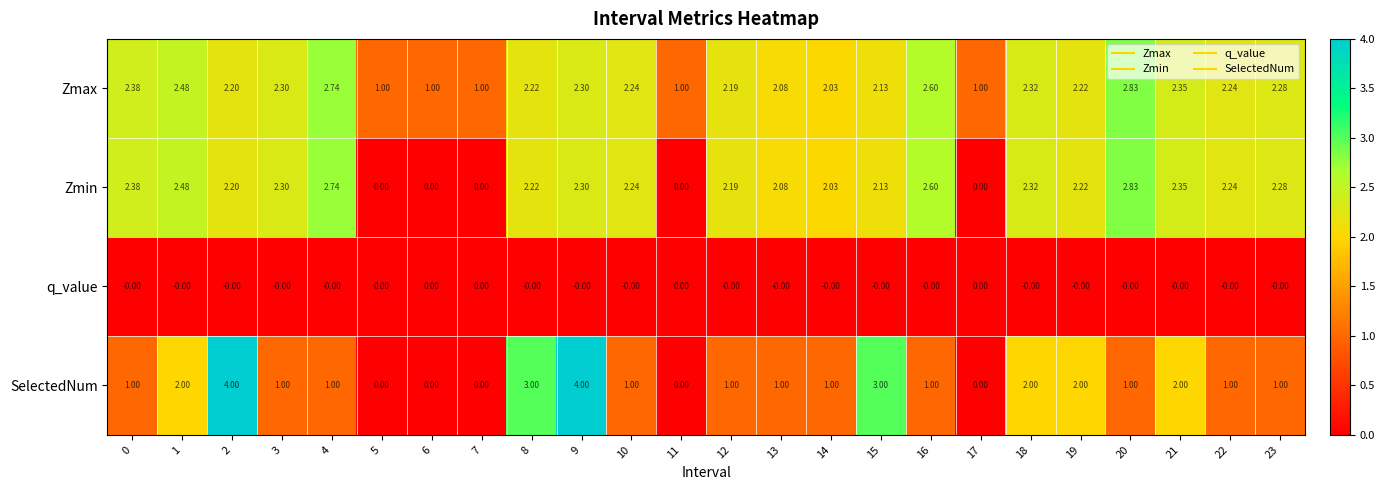

Between 1 and 20, which series saw the biggest shift?

SelectedNum